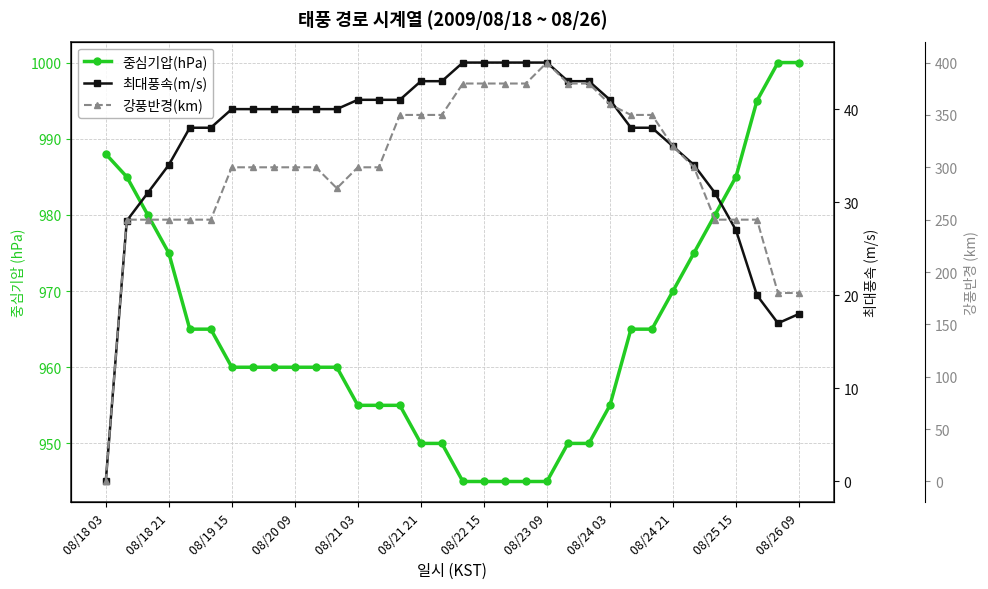

Does the chart display data point markers on the line(s)?

Yes